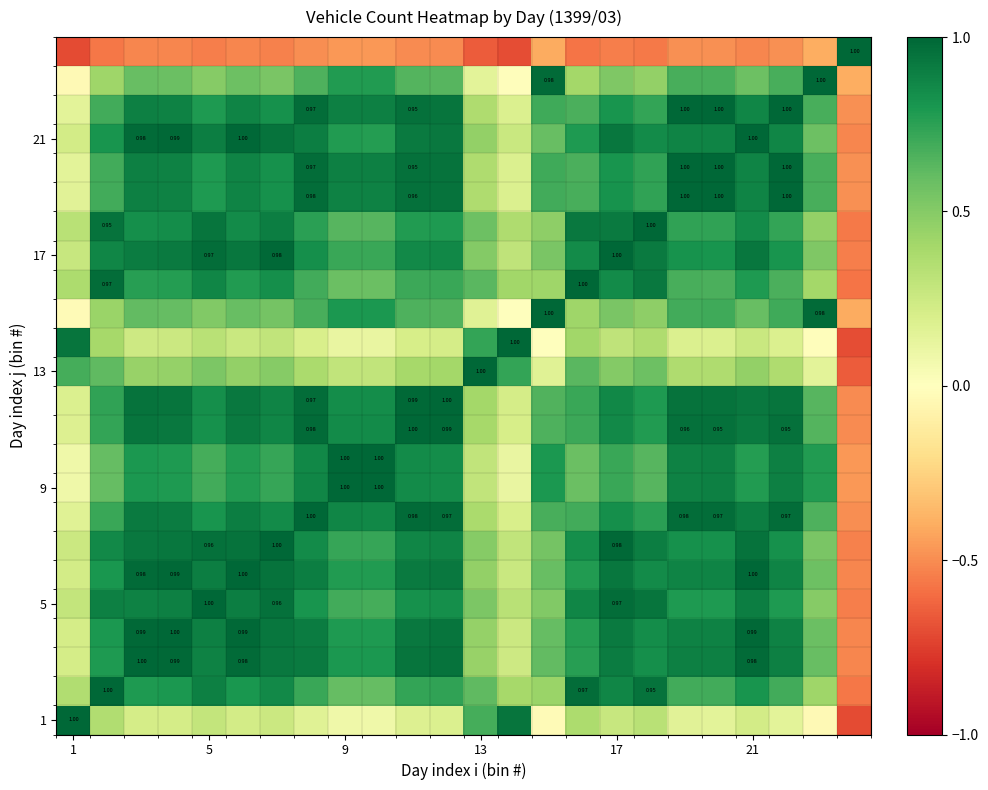

How many series are shown in this chart?

24